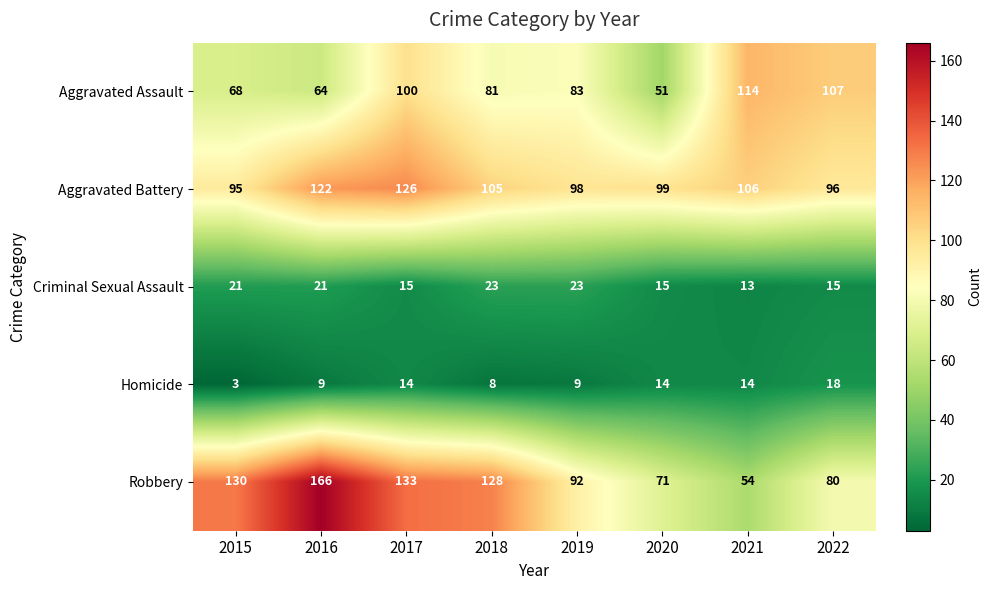

True or false: Aggravated Battery has a value of 98 at 2019.

True